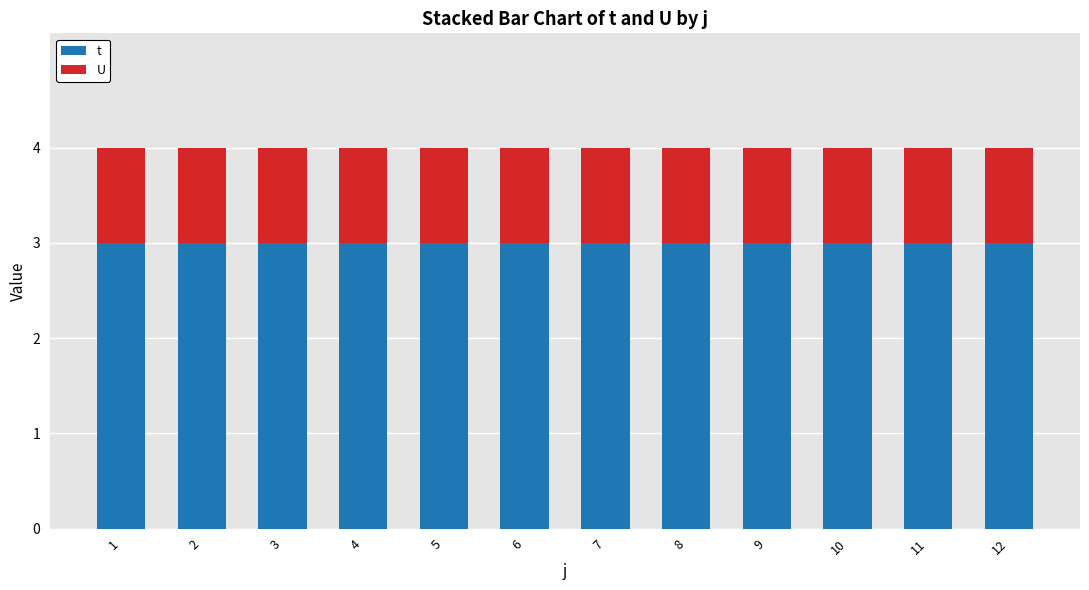

List the series in order of their peak value, highest first.

t, U